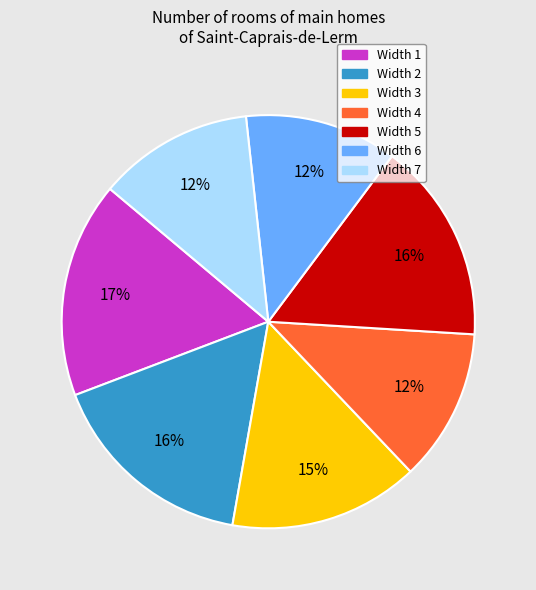

Between Width 3 and Width 5, which is larger?

Width 5